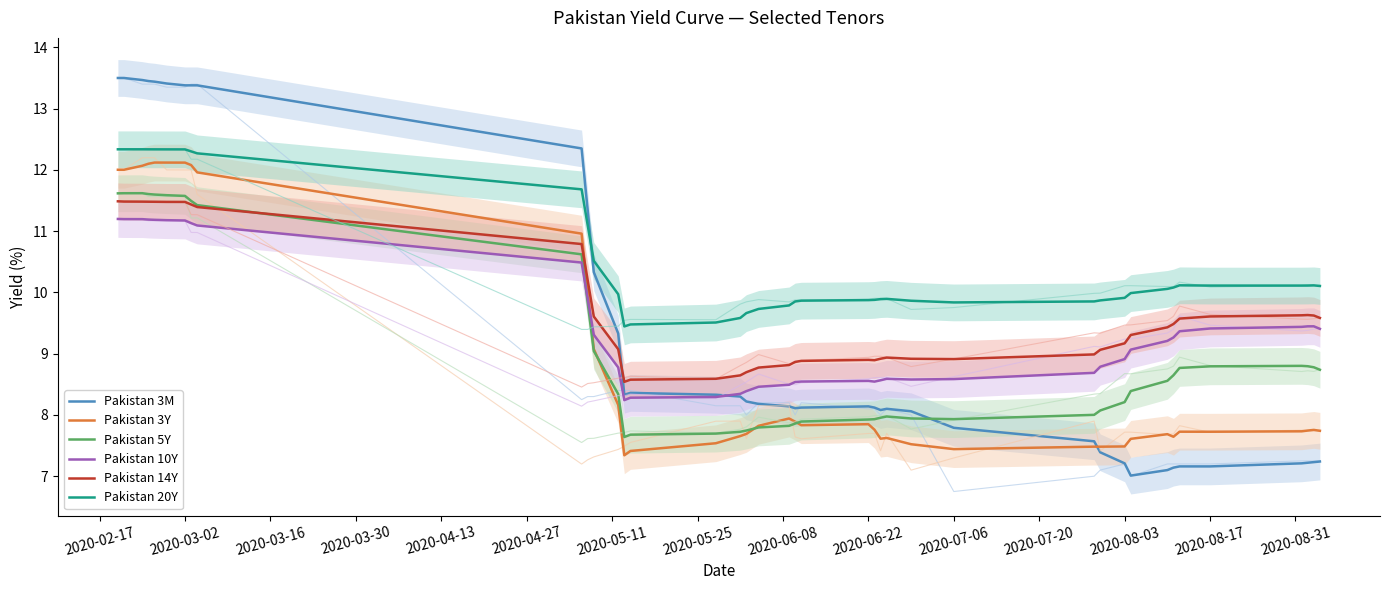

Which series ends up on top after the final intersection of Pakistan 10Y and Pakistan 3Y?

Pakistan 10Y